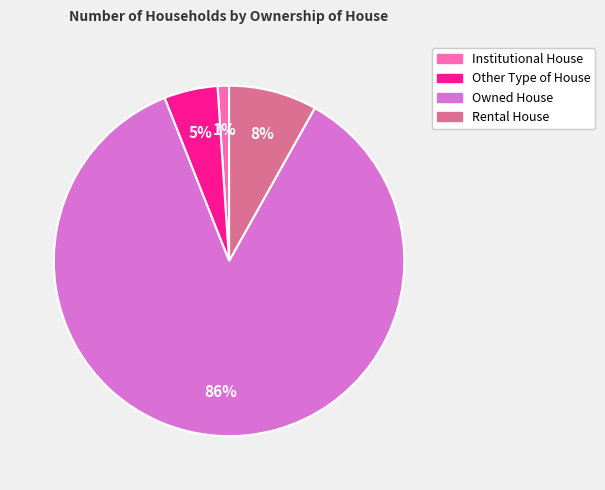

To the nearest percent, what is the difference between the Institutional House and Rental House slice percentages?

7%